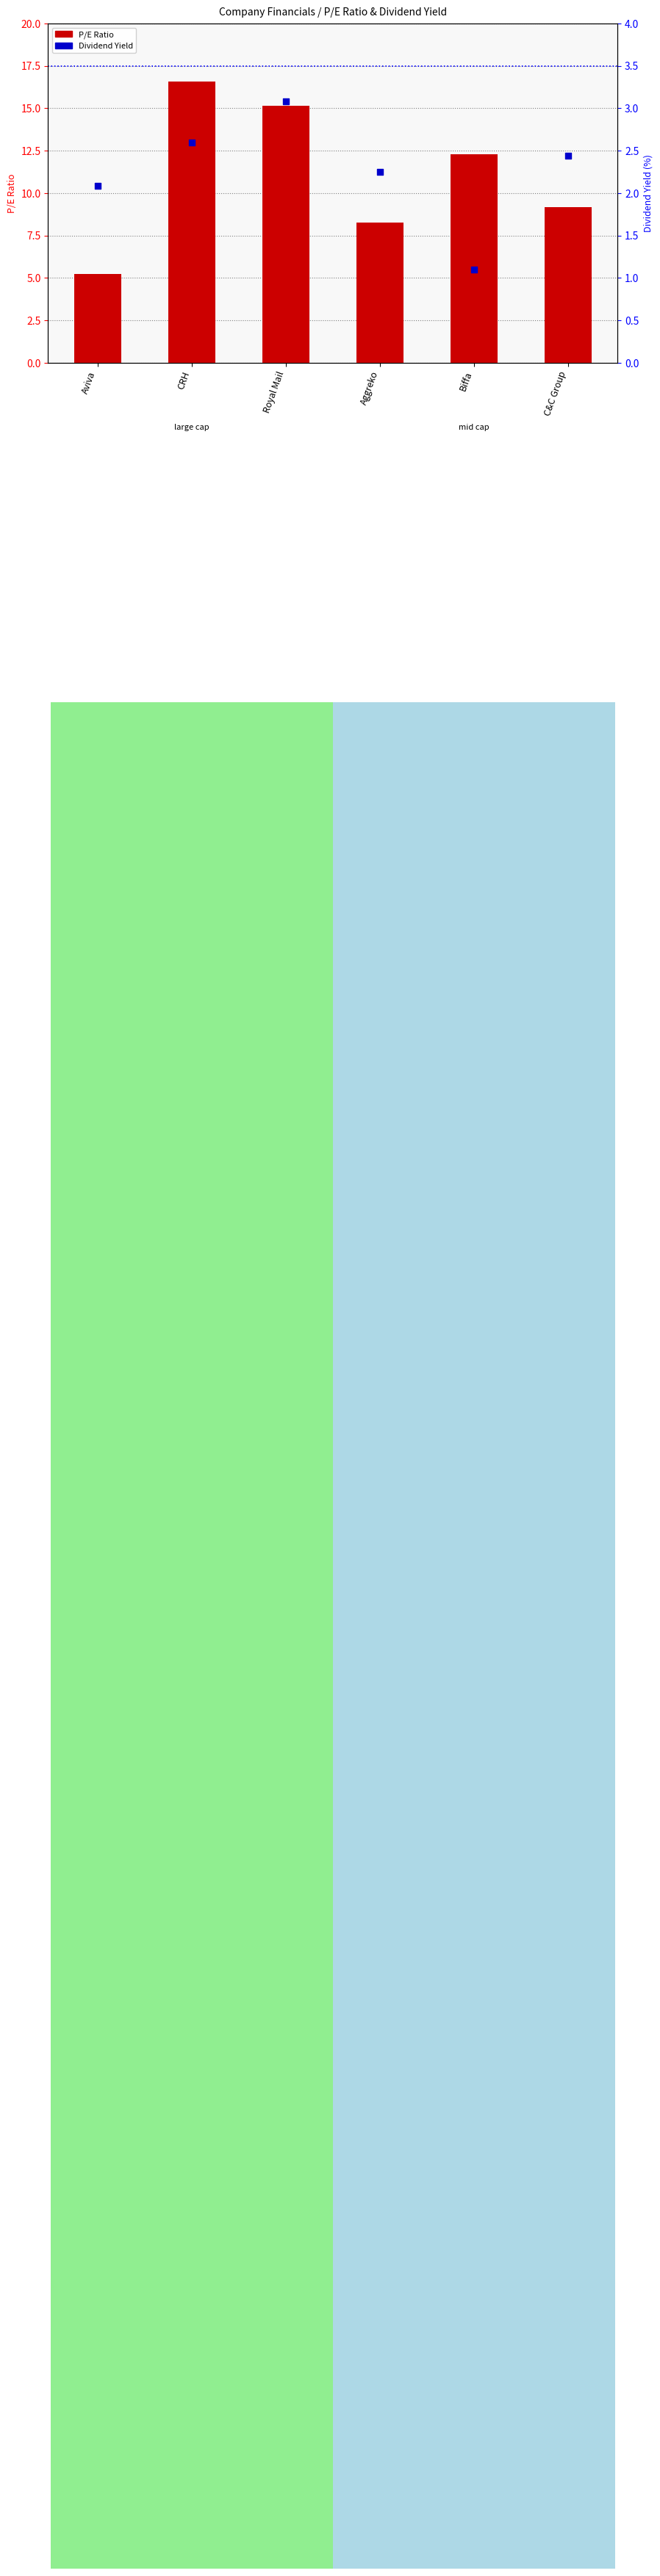

What is the total value across all series at C&C Group?

11.6